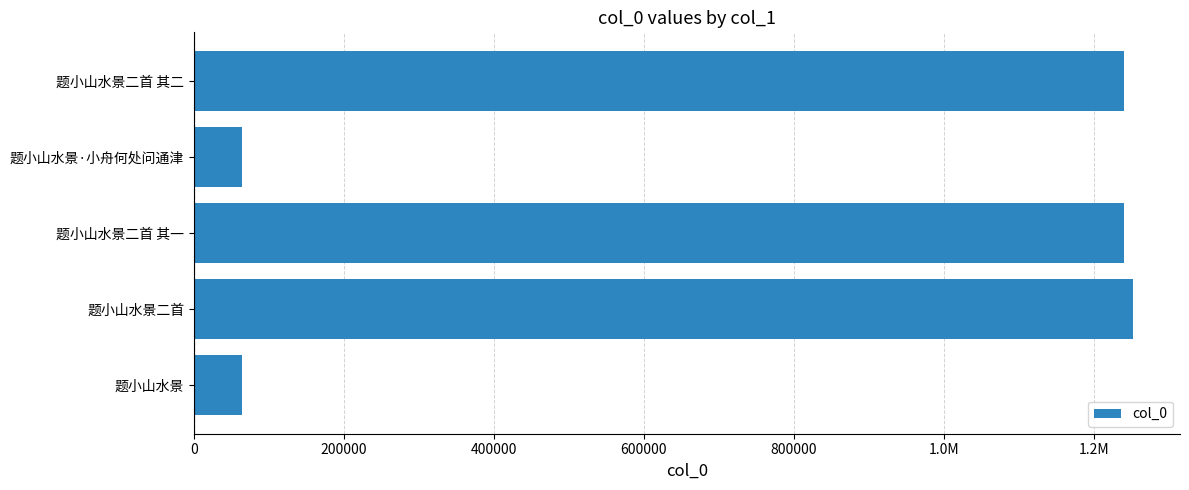

How many bars are there in total?

5